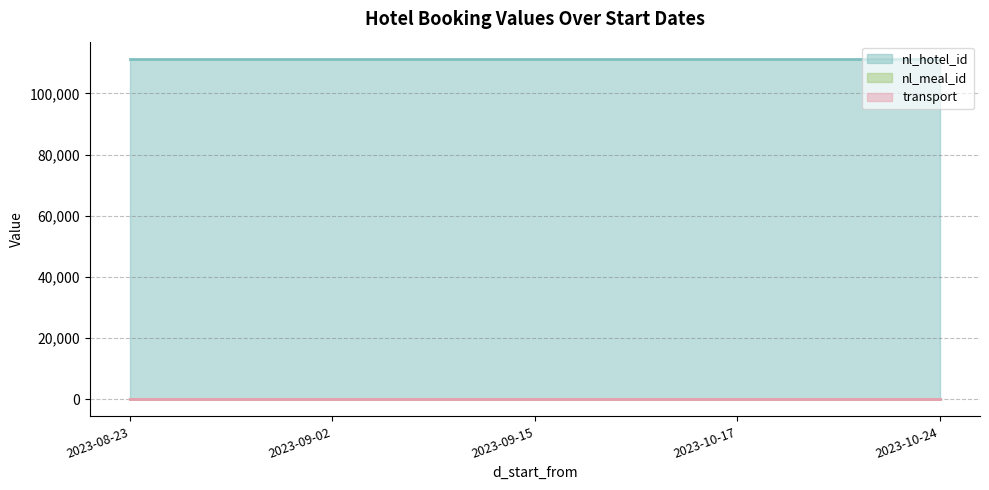

At which label is nl_meal_id closest to 5?

2023-08-23